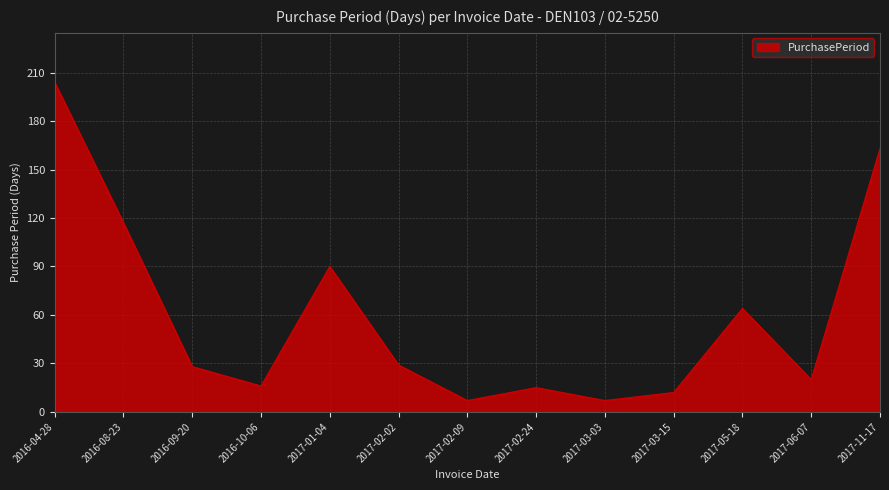

The chart shows a value of 63 at 2017-11-17. True or false?

False